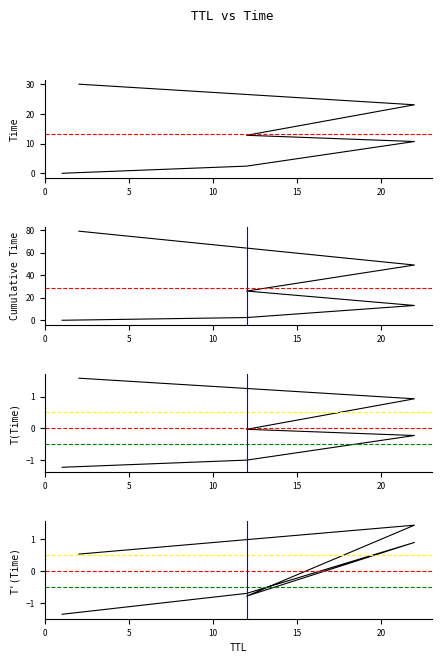

Between 22 and 22, which is larger?

22